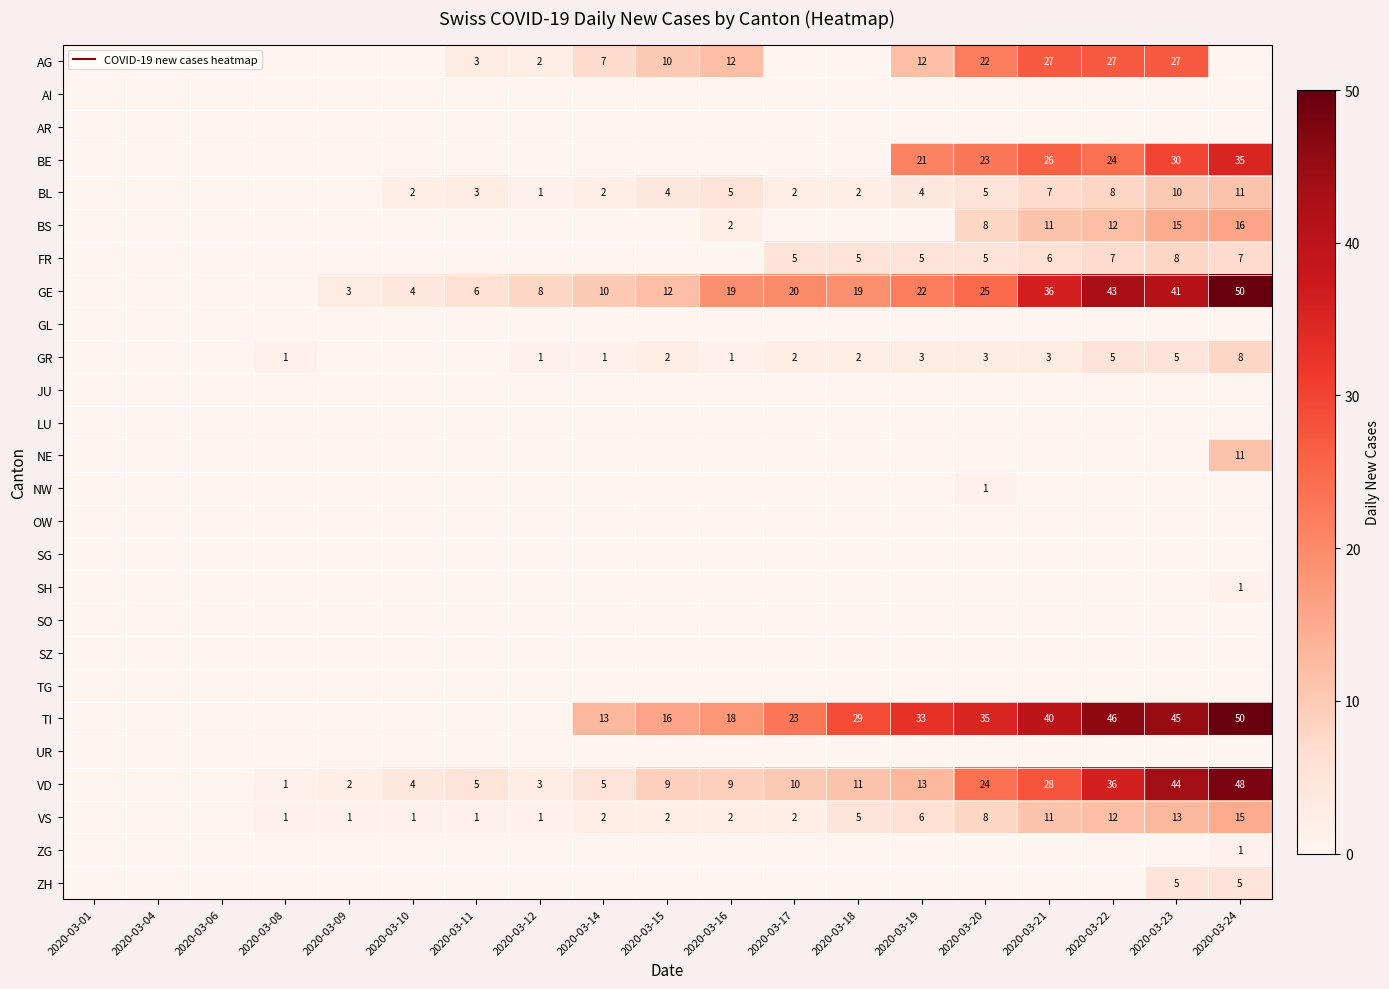

Is the value of LU at 2020-03-14 greater than the value of NE at 2020-03-21?

No